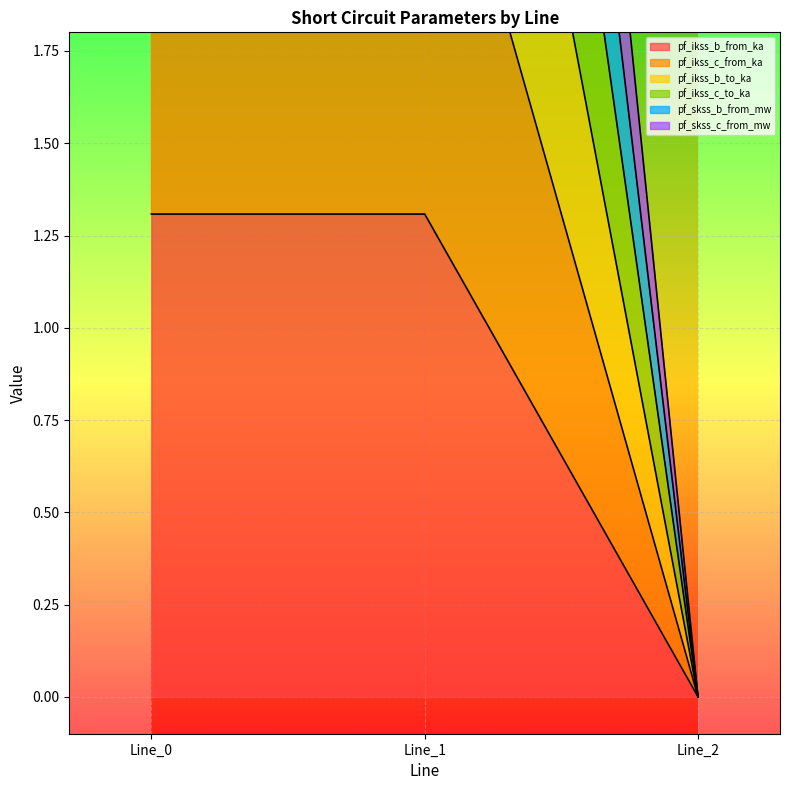

What are all the series names shown in the legend?

pf_ikss_b_from_ka, pf_ikss_c_from_ka, pf_ikss_b_to_ka, pf_ikss_c_to_ka, pf_skss_b_from_mw, pf_skss_c_from_mw